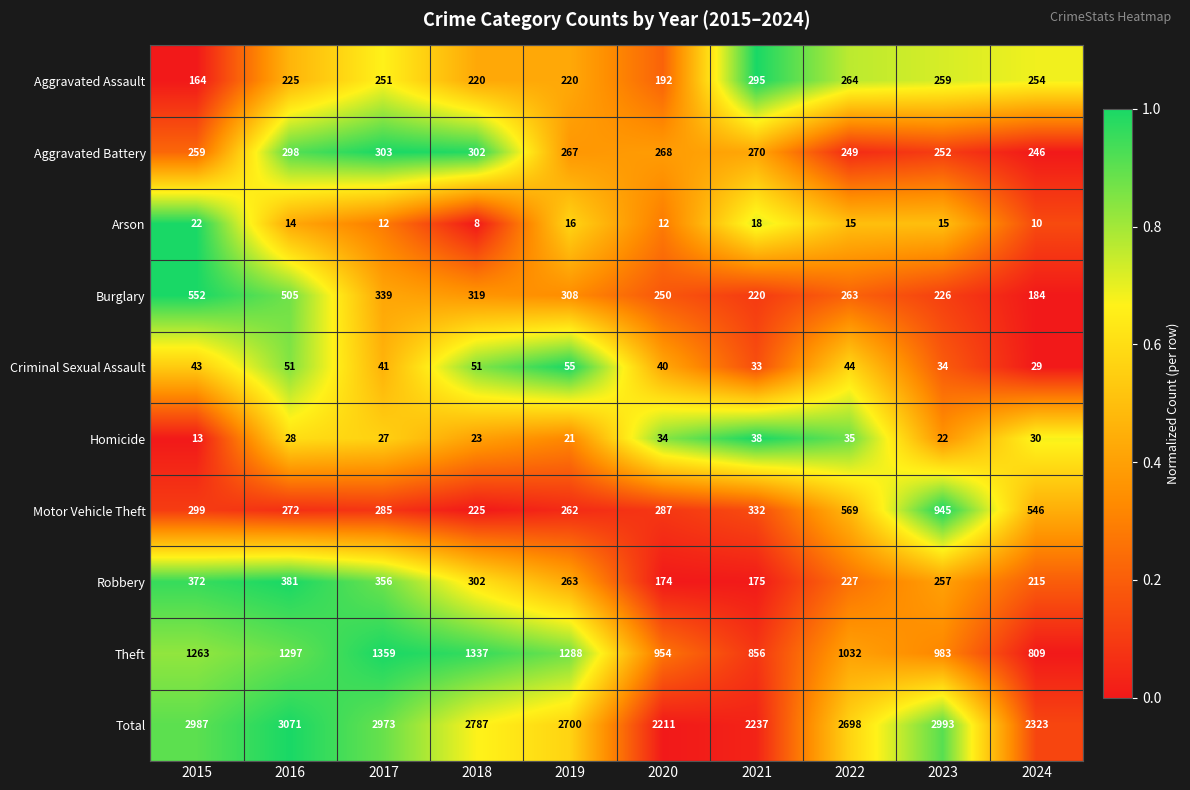

What is the difference between the Criminal Sexual Assault values at 2018 and 2020?

11